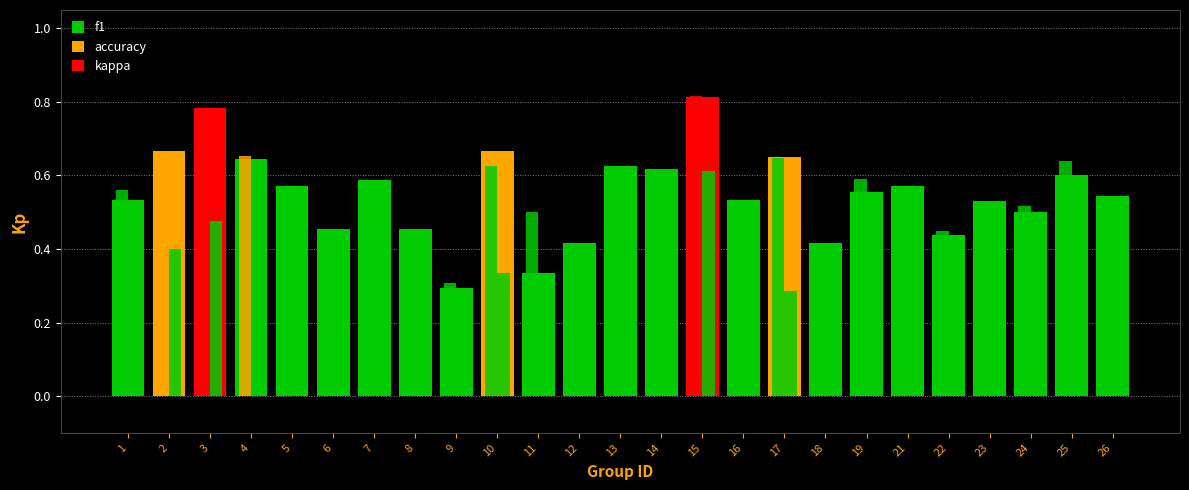

Count the number of categories in the chart.

25